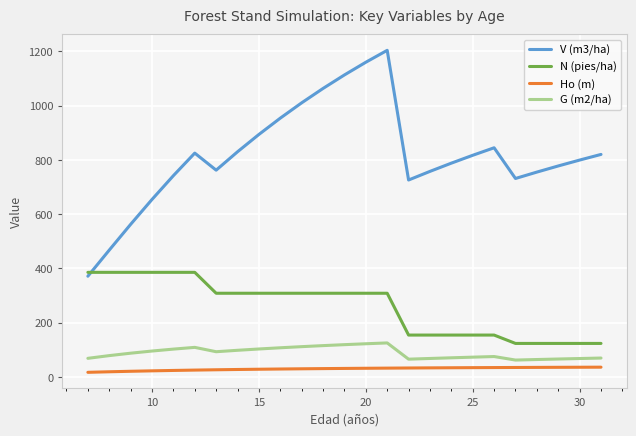

What is the difference between the maximum and minimum values in the G (m2/ha) series?

63.2